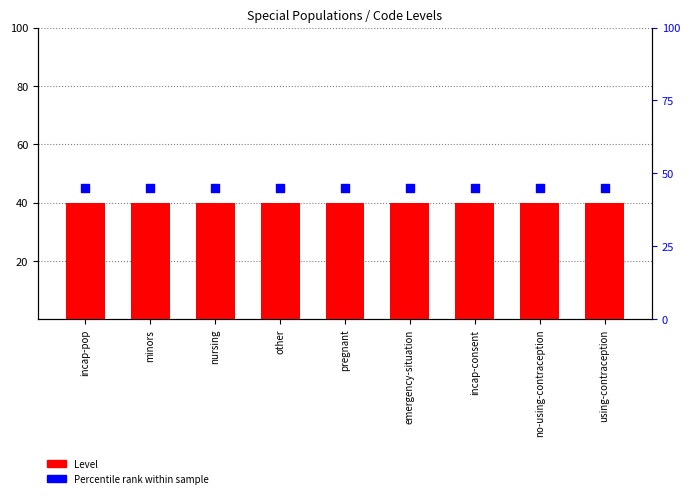

What is the total value across all series at incap-pop?

85